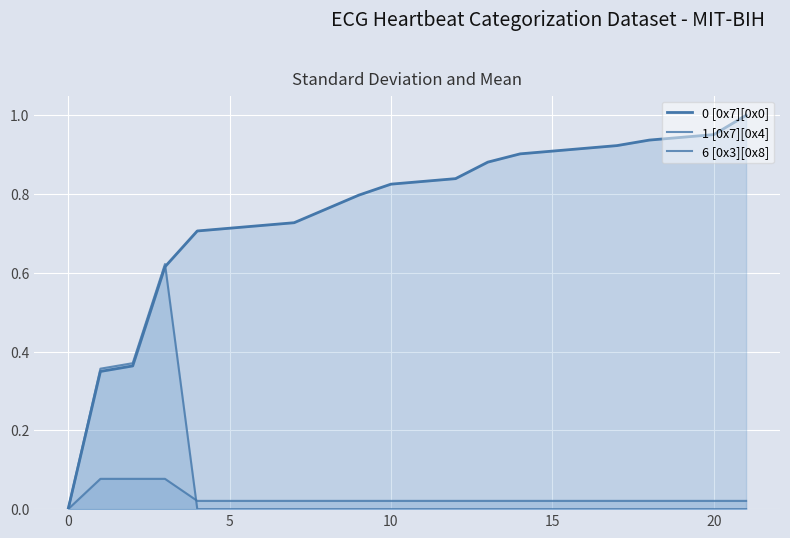

Which series has the largest range (max minus min)?

0 [0x7][0x0]